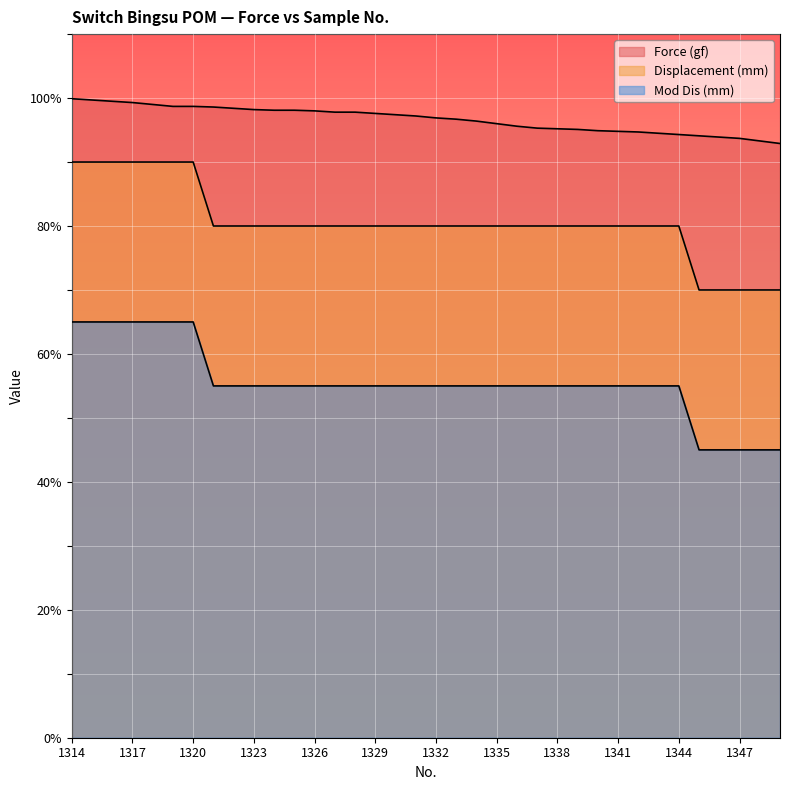

True or false: Mod Dis (mm) and Displacement (mm) cross at least once.

False